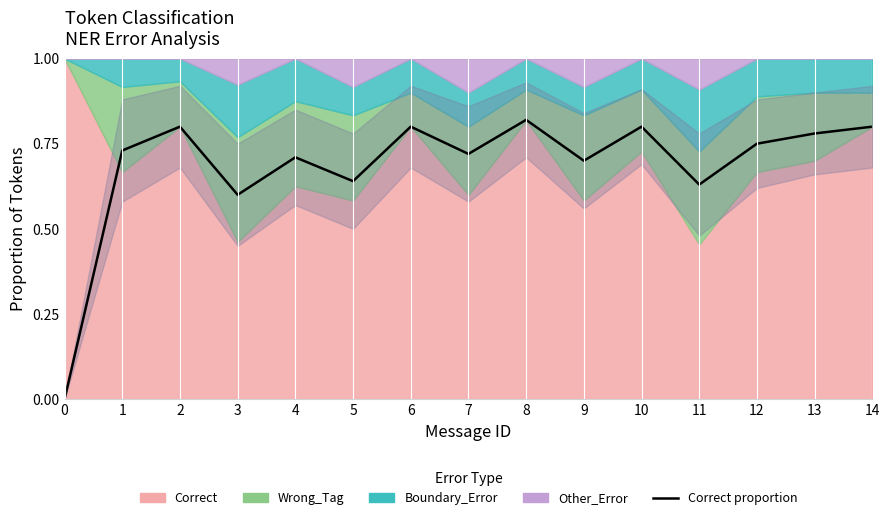

How many lines are shown in the chart?

1